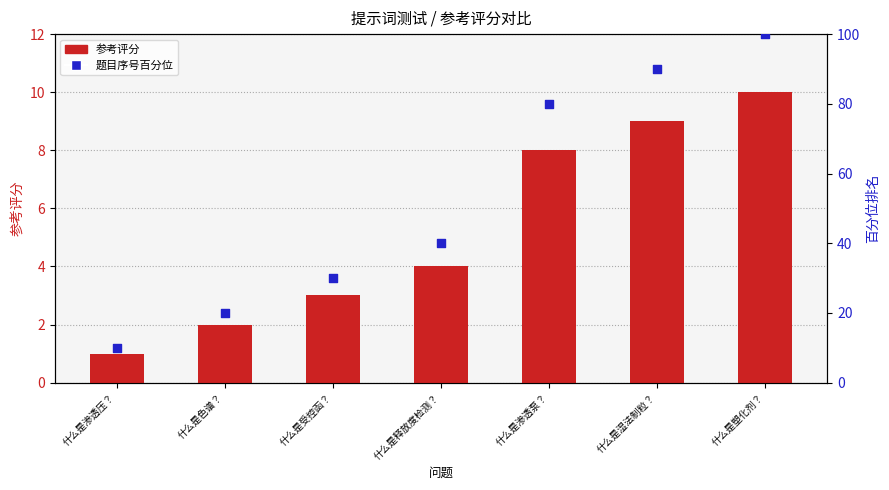

What is the total value across all series at 什么是渗透压？?

11